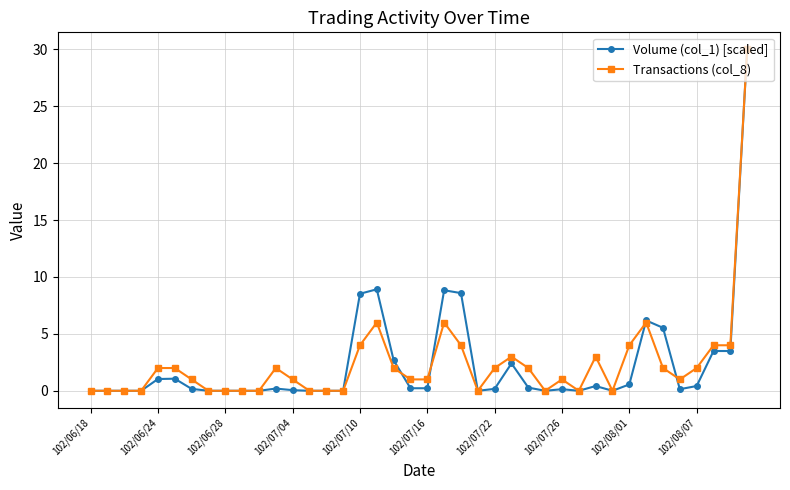

What is the sum of all Volume (col_1) [scaled] values?

93.7